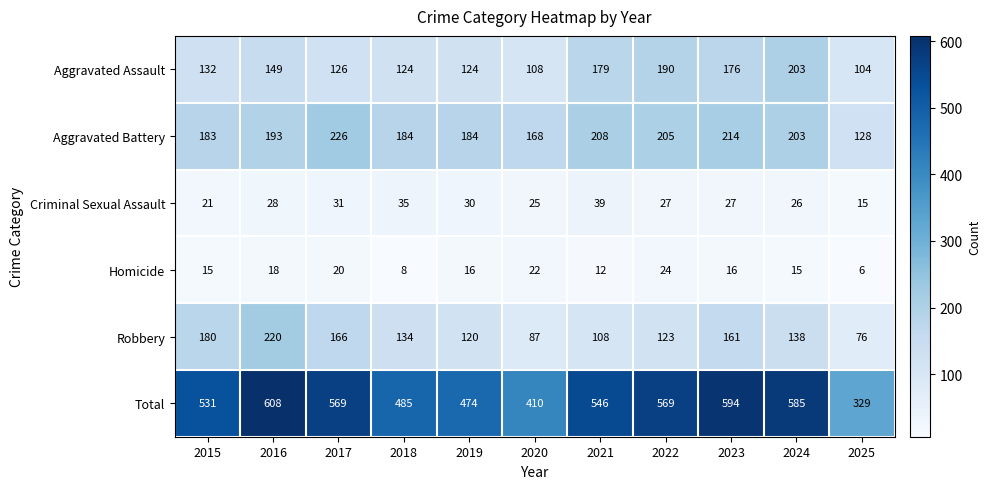

At which category is the sum across all series the highest?

2016